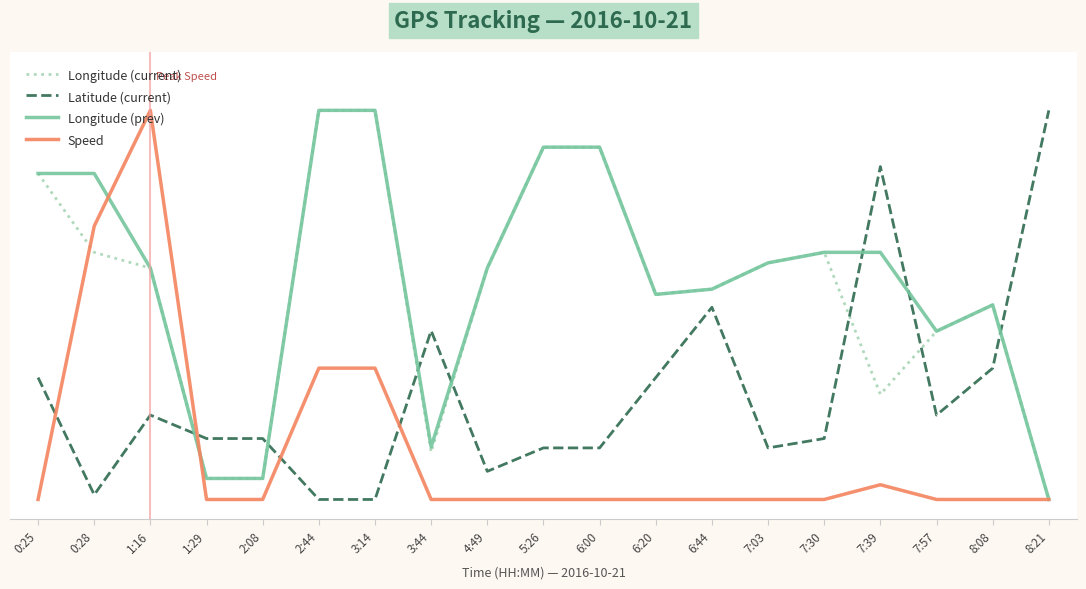

Reading left to right, extract all data points from this chart.

Longitude (current): 0.8	0.6	0.6	0.1	0.1	1.0	1.0	0.1	0.6	0.9	0.9	0.5	0.5	0.6	0.6	0.3	0.4	0.5	0.0
Latitude (current): 0.3	0.0	0.2	0.2	0.2	0.0	0.0	0.4	0.1	0.1	0.1	0.3	0.5	0.1	0.2	0.9	0.2	0.3	1.0
Longitude (prev): 0.8	0.8	0.6	0.1	0.1	1.0	1.0	0.1	0.6	0.9	0.9	0.5	0.5	0.6	0.6	0.6	0.4	0.5	0.0
Speed: 0.0	0.7	1.0	0.0	0.0	0.3	0.3	0.0	0.0	0.0	0.0	0.0	0.0	0.0	0.0	0.0	0.0	0.0	0.0